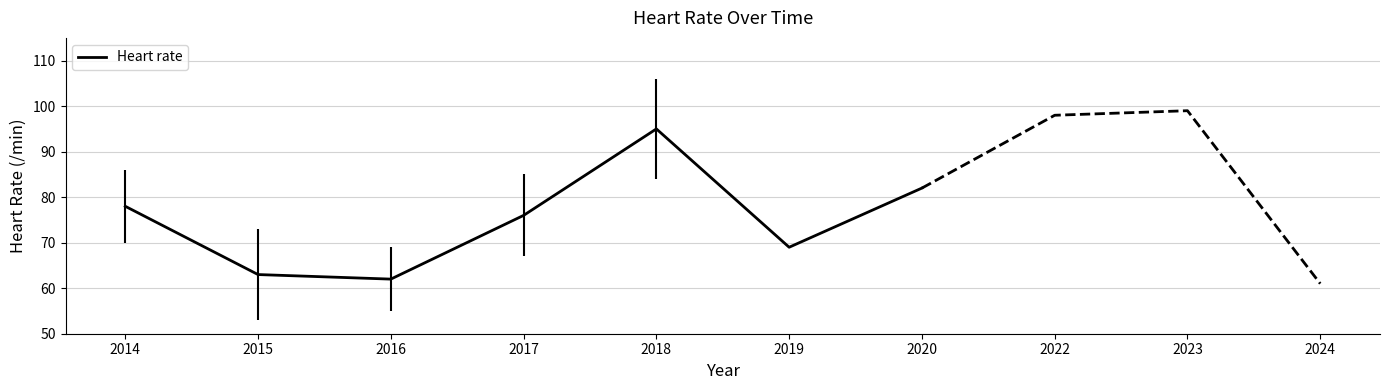

True or false: the data shows 62 at 2016.

True